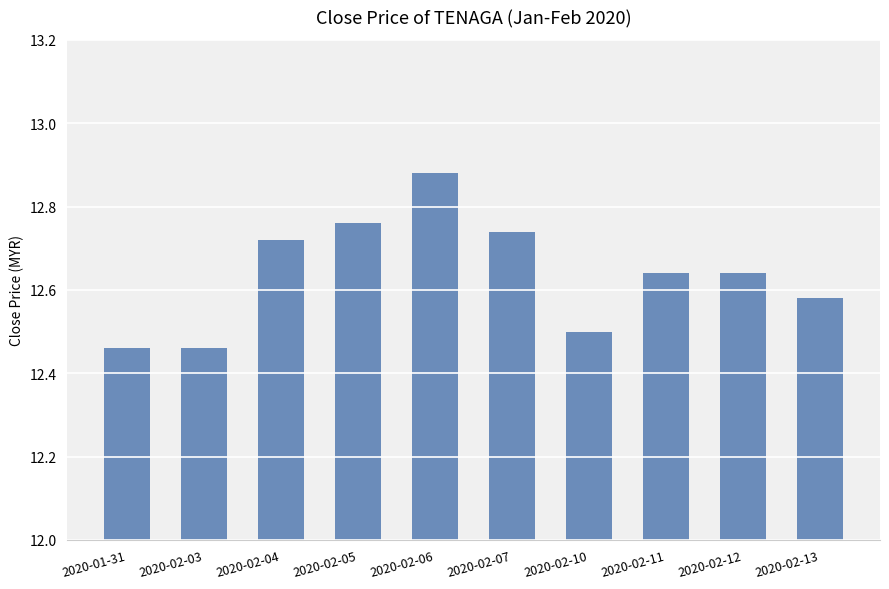

What is the label of the 7th bar from the right?

2020-02-05